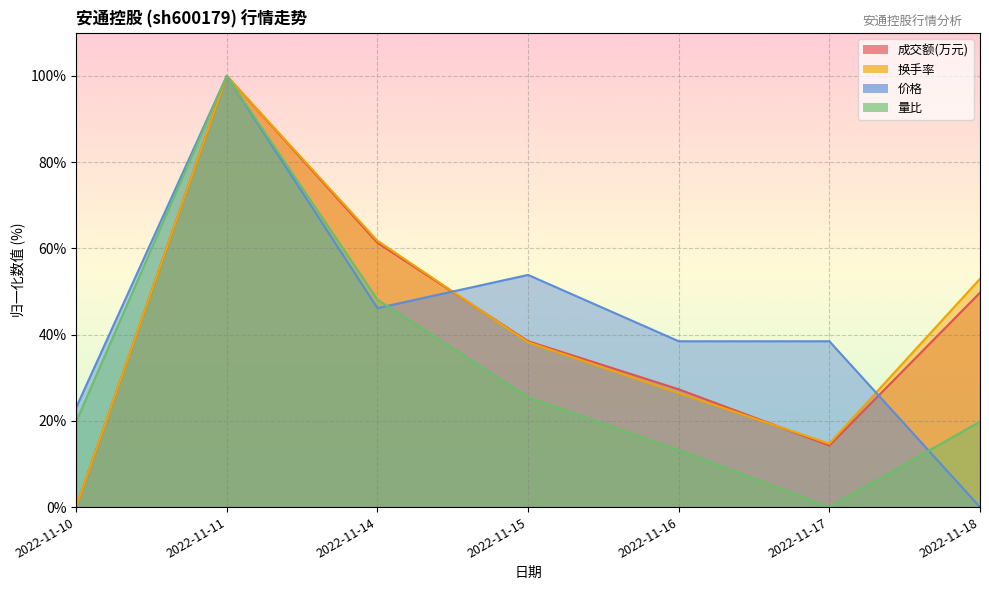

Rank the categories by 价格 value from highest to lowest.

2022-11-11, 2022-11-15, 2022-11-14, 2022-11-16, 2022-11-17, 2022-11-10, 2022-11-18